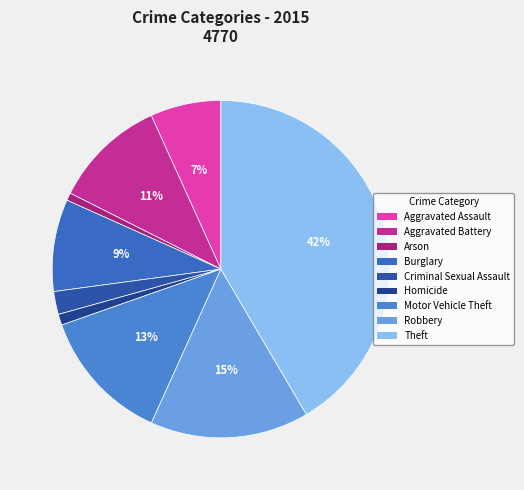

What is the total percentage of Criminal Sexual Assault and Burglary?

11.0%